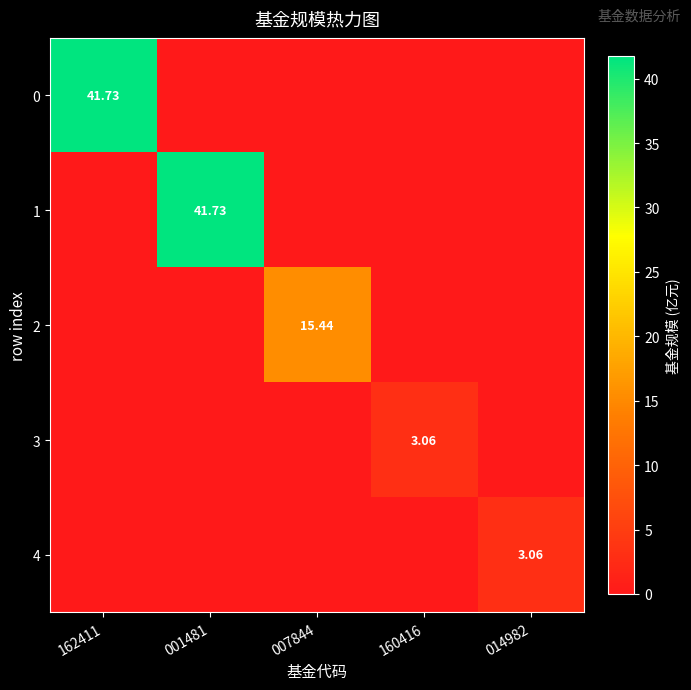

Which has a higher value, 001481 or 160416?

001481